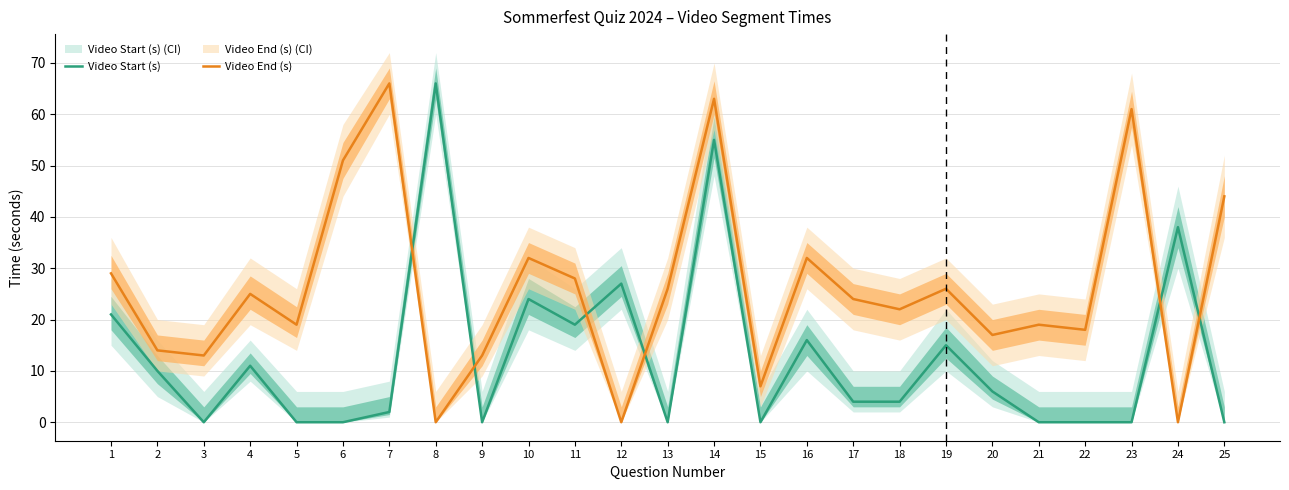

Where is the first local minimum for Video Start (s)?

3